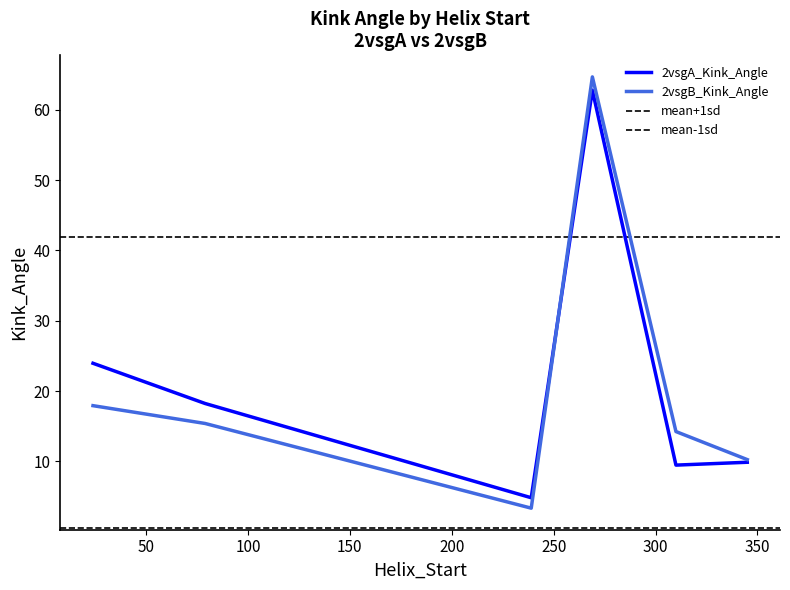

Which series has the widest spread of values?

2vsgB_Kink_Angle